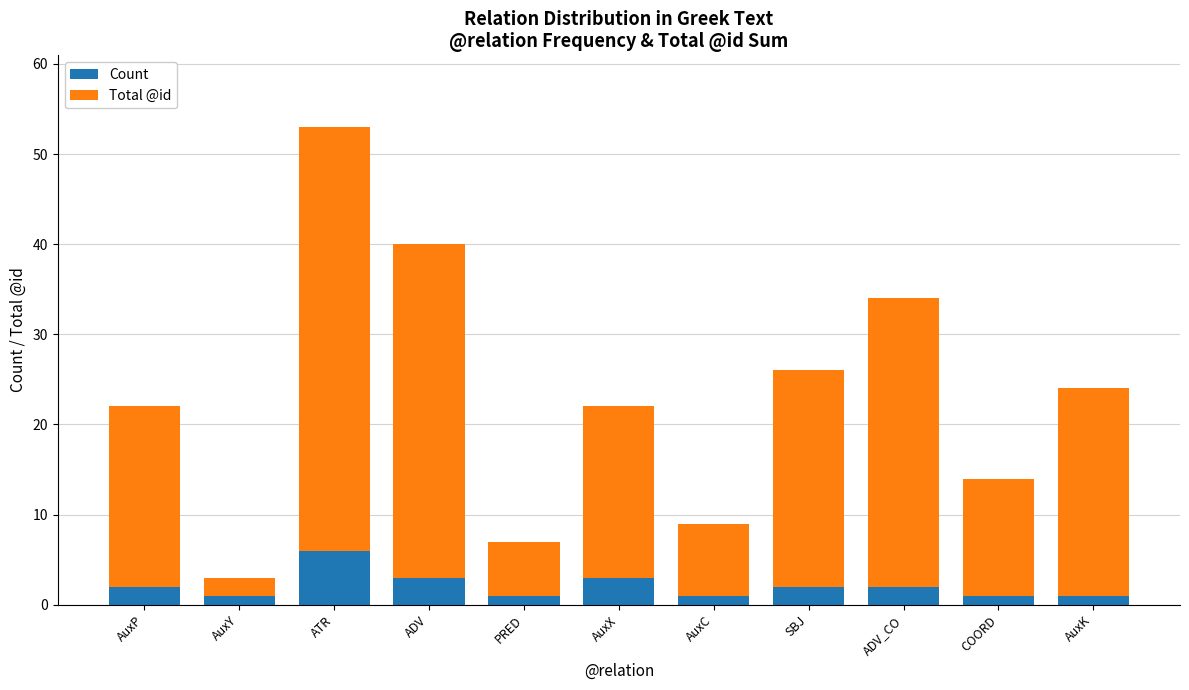

Is it true that Count equals 6 at ATR?

True